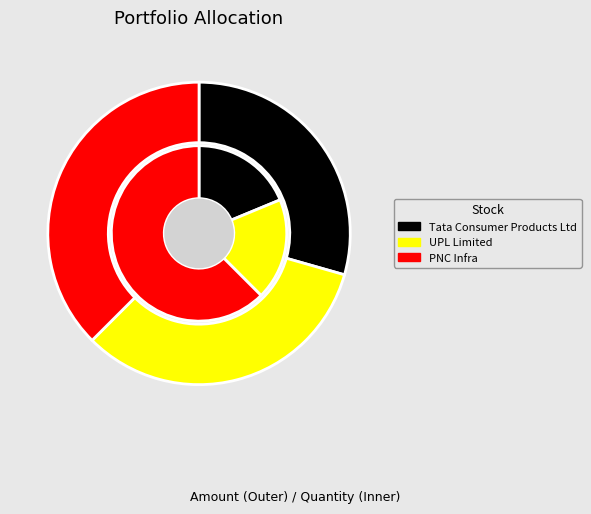

To the nearest percent, what is the average slice percentage?

33%